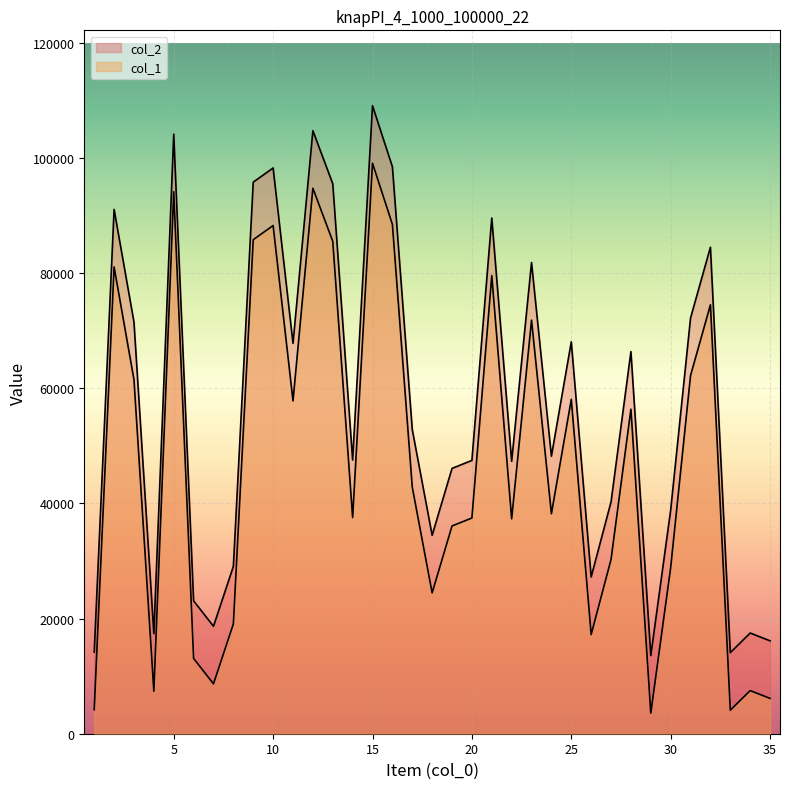

Which series has the widest spread of values?

col_1